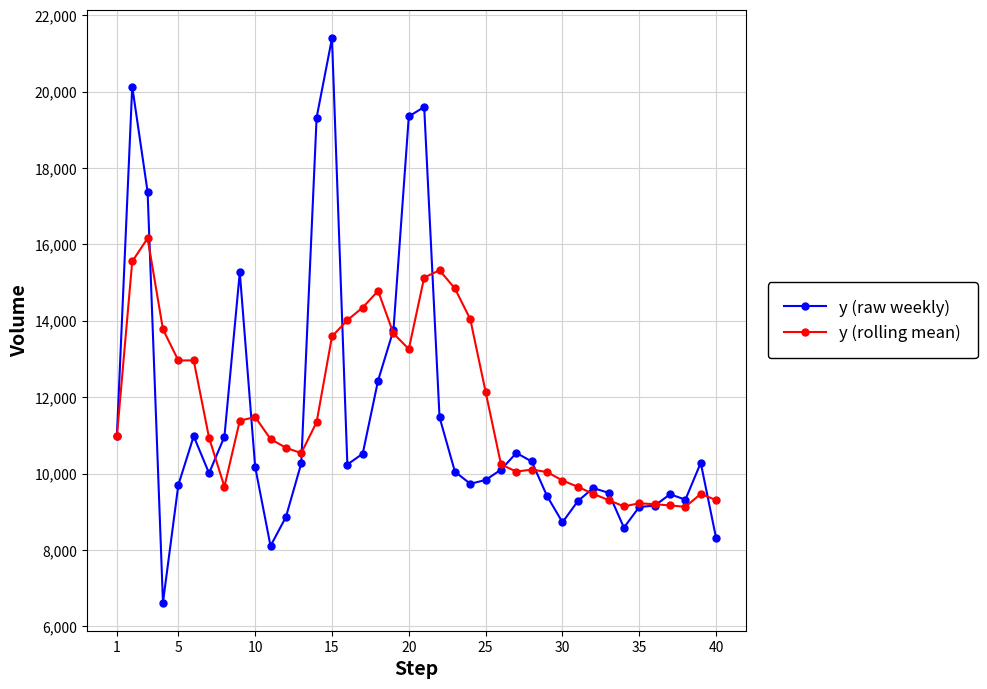

True or false: y (rolling mean) has more than 2 points higher than both neighbors.

True